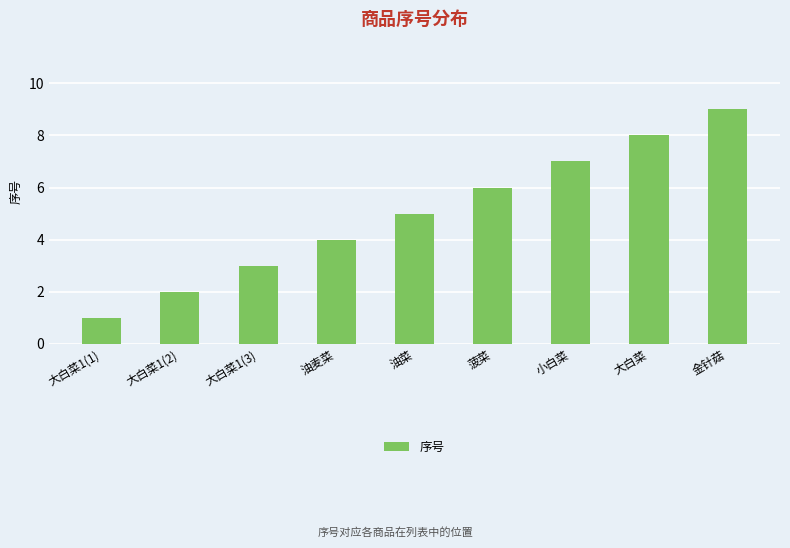

Rank the categories by value from lowest to highest.

大白菜1(1), 大白菜1(2), 大白菜1(3), 油麦菜, 油菜, 菠菜, 小白菜, 大白菜, 金针菇